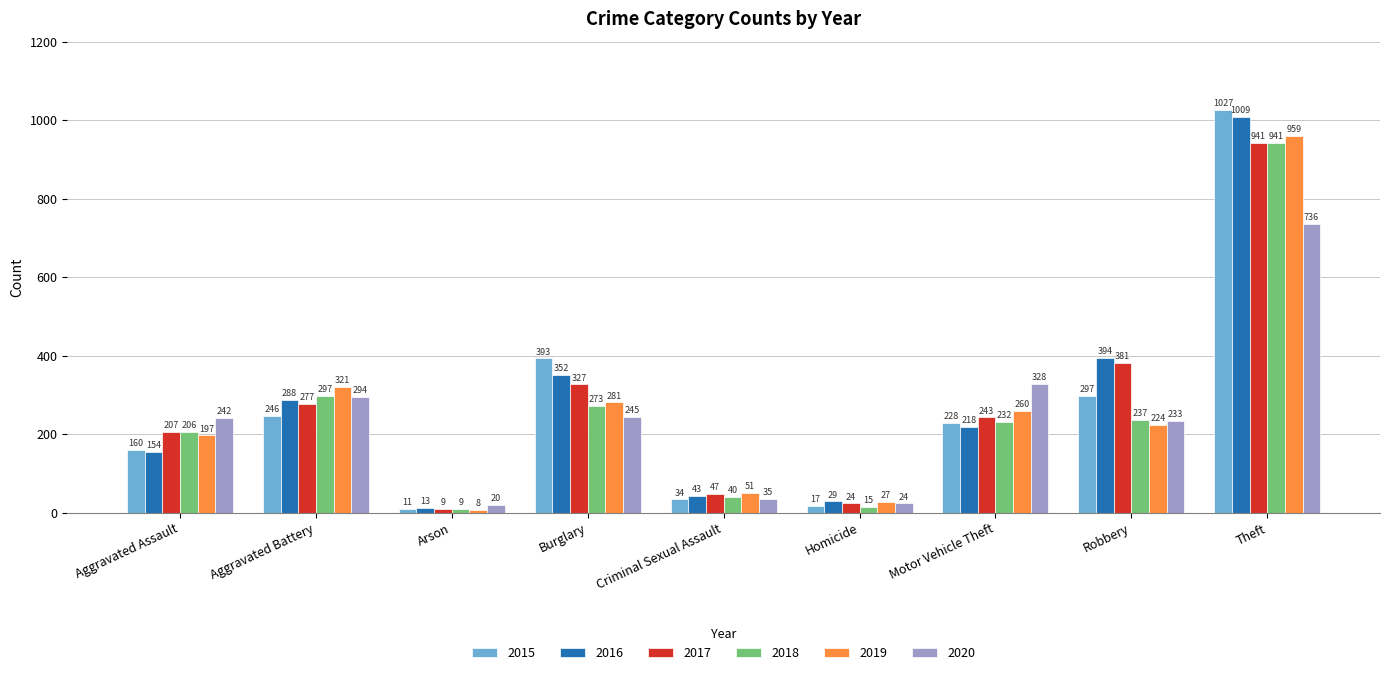

What is the average value of the 2018 series?

250